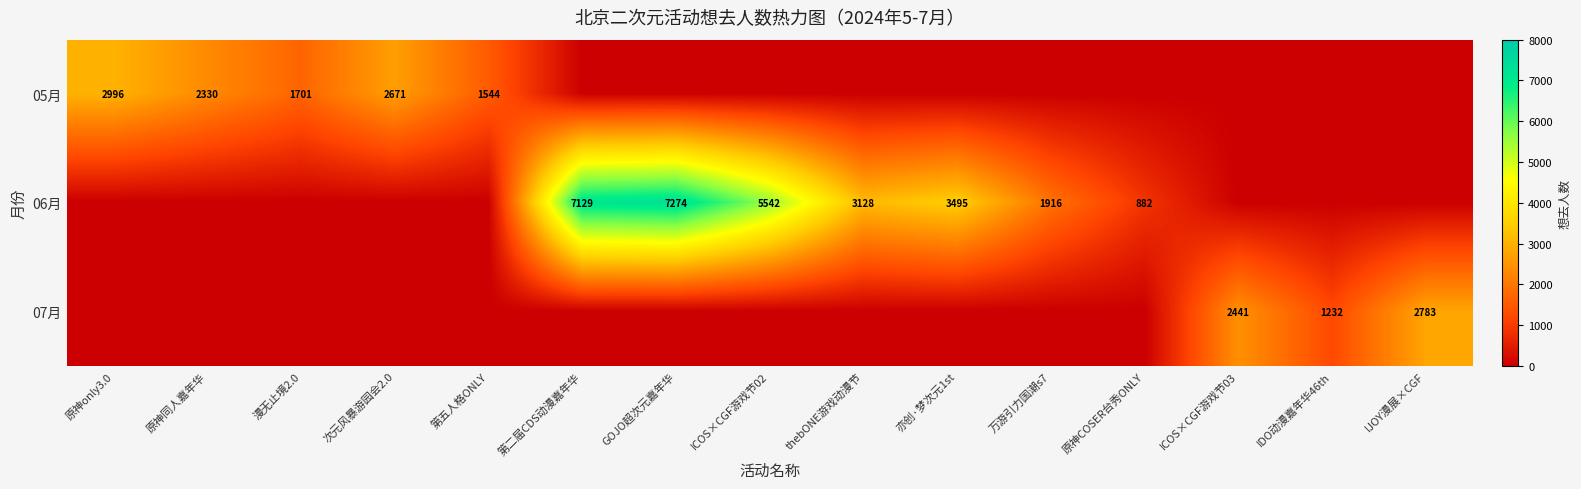

The value of 07月 at IDO动漫嘉年华46th is 2072. True or false?

False